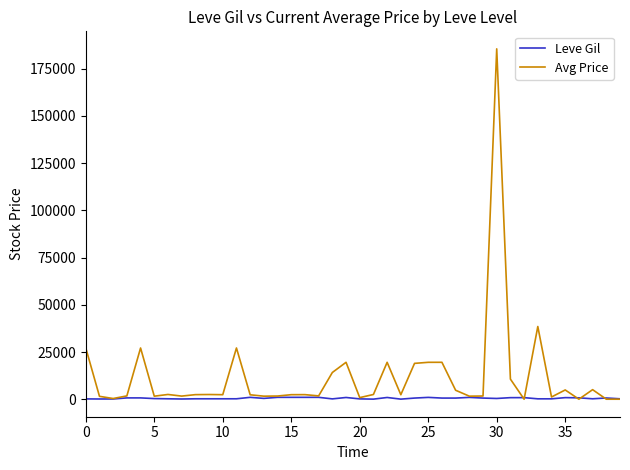

What is the maximum value for Leve Gil?

990.0